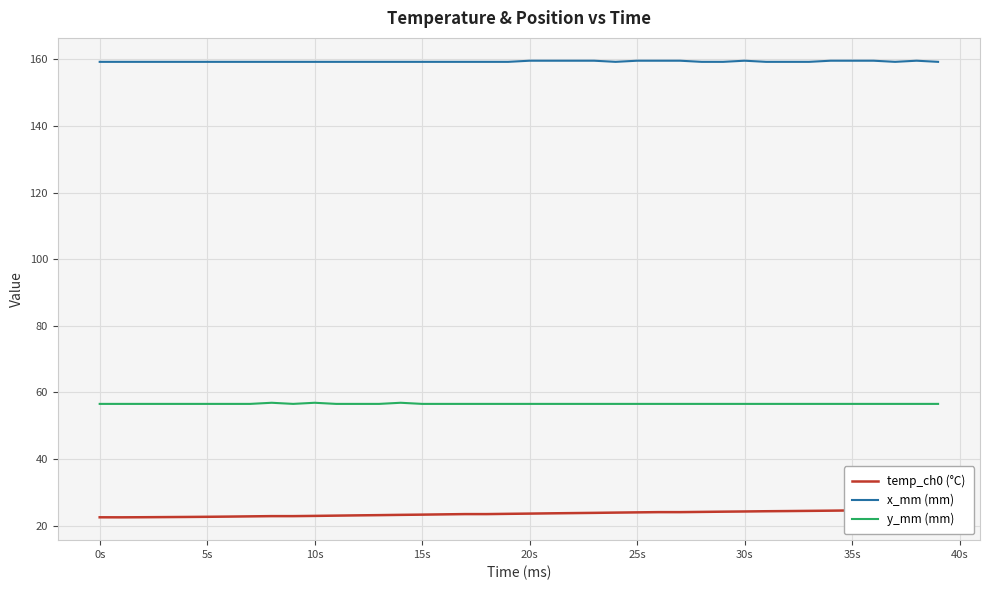

What is the highest value of the y_mm (mm) series?

56.9